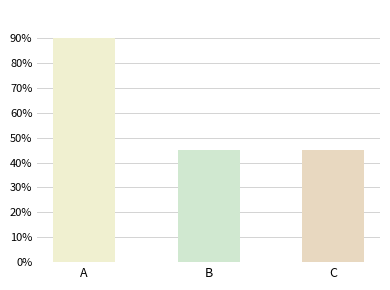

Does the chart contain any negative values?

No